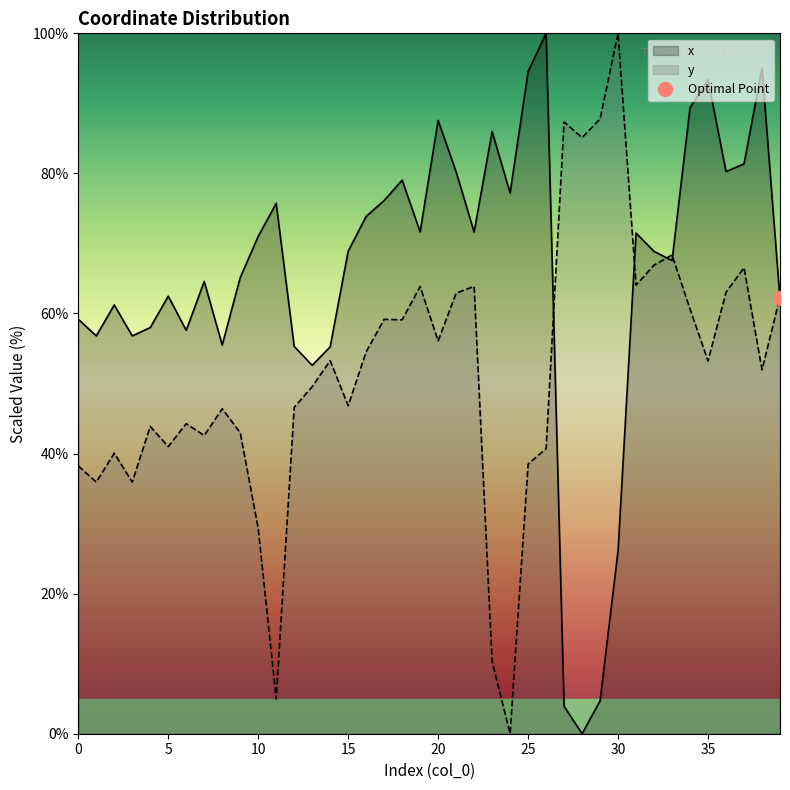

Which category has the highest value across all series?

26